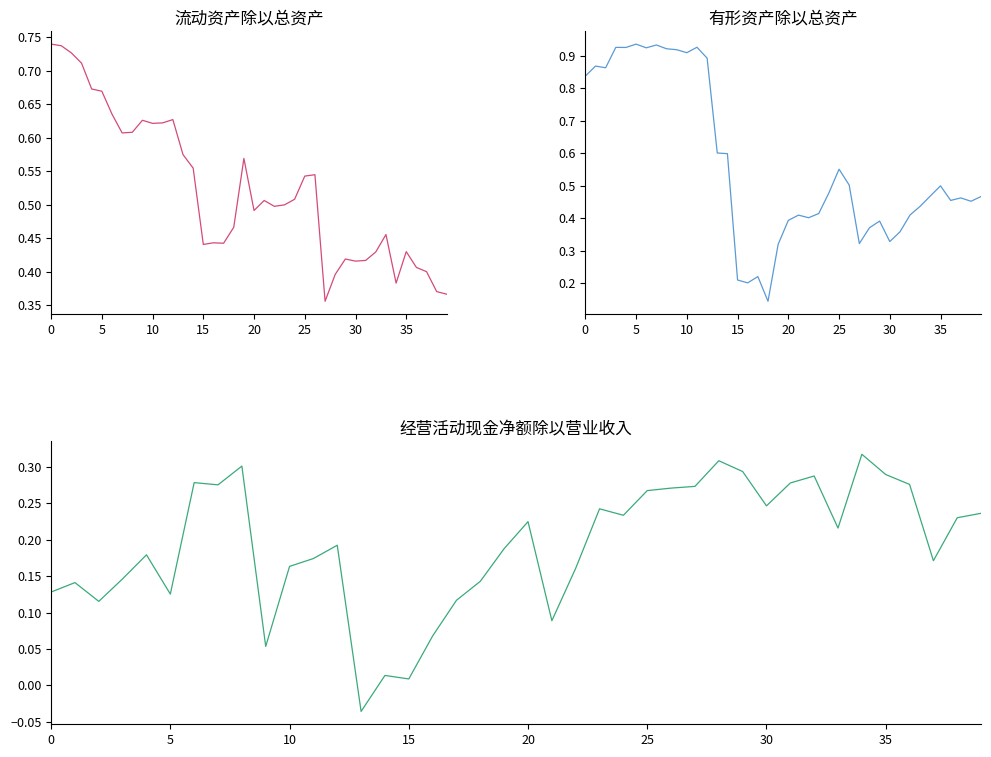

In 有形资产除以总资产, how many points are higher than both neighbors (excluding endpoints)?

11